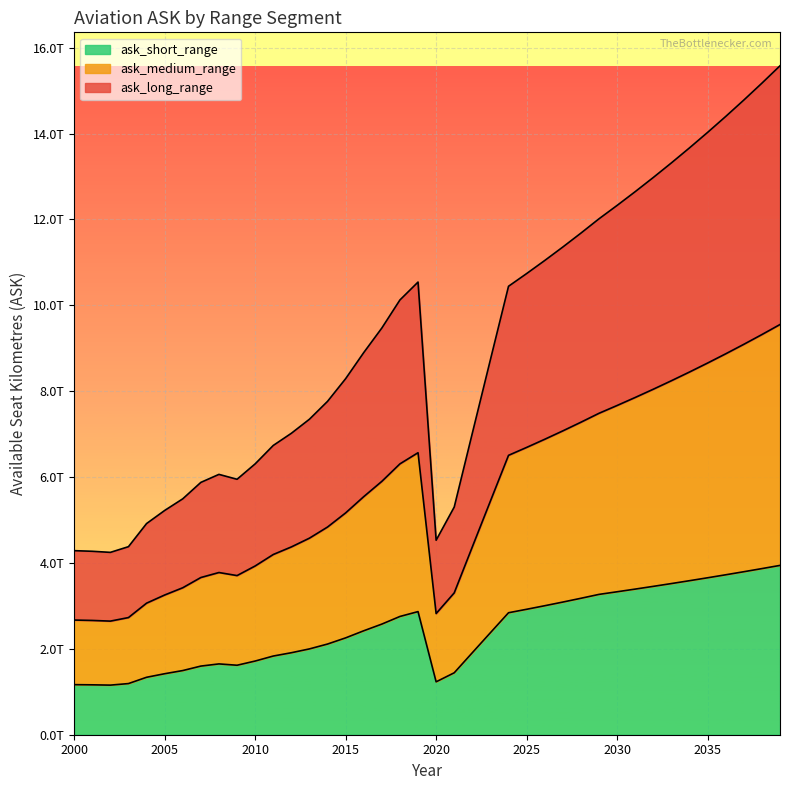

Rank the categories by ask_medium_range value from lowest to highest.

2002, 2001, 2000, 2003, 2020, 2004, 2005, 2021, 2006, 2007, 2009, 2008, 2010, 2011, 2012, 2022, 2013, 2014, 2015, 2023, 2016, 2017, 2018, 2024, 2019, 2025, 2026, 2027, 2028, 2029, 2030, 2031, 2032, 2033, 2034, 2035, 2036, 2037, 2038, 2039